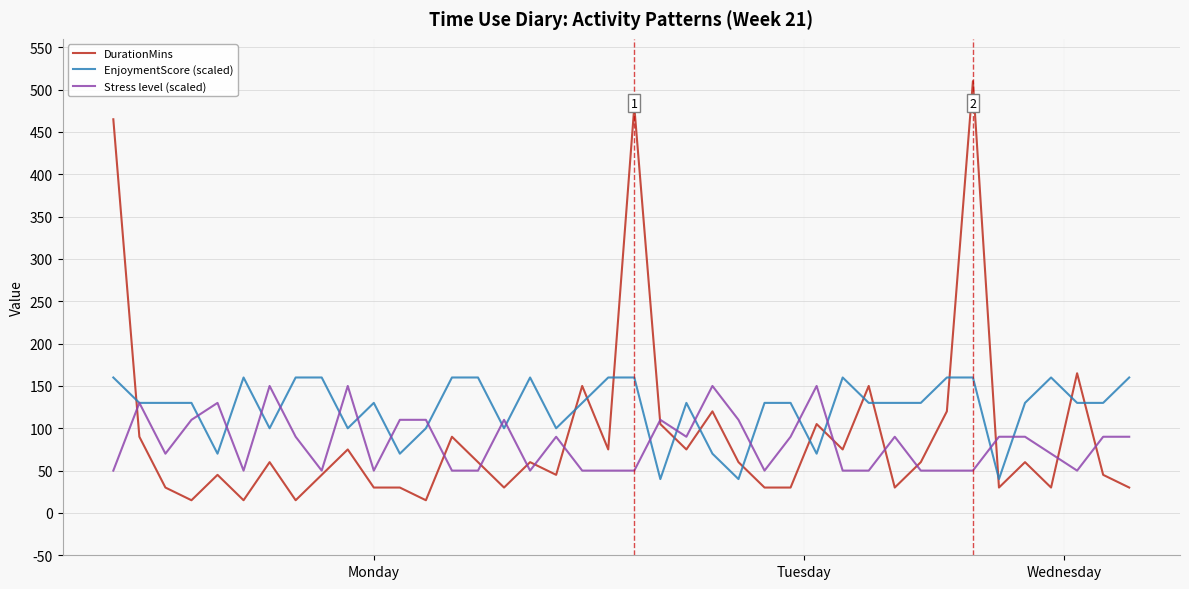

How many intersections are there between EnjoymentScore (scaled) and DurationMins?

15